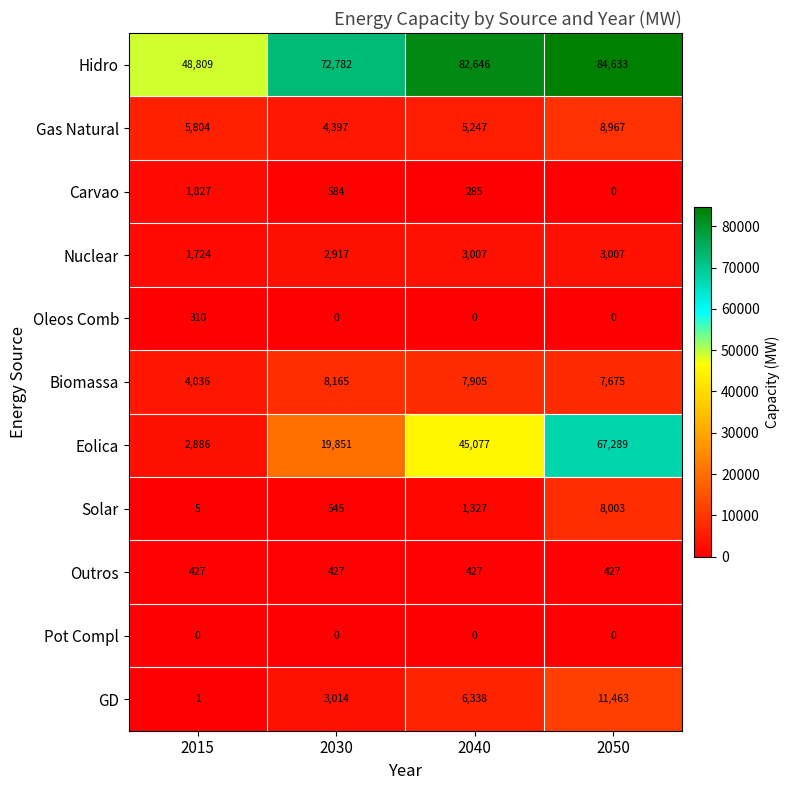

What is the maximum value for Oleos Comb?

310